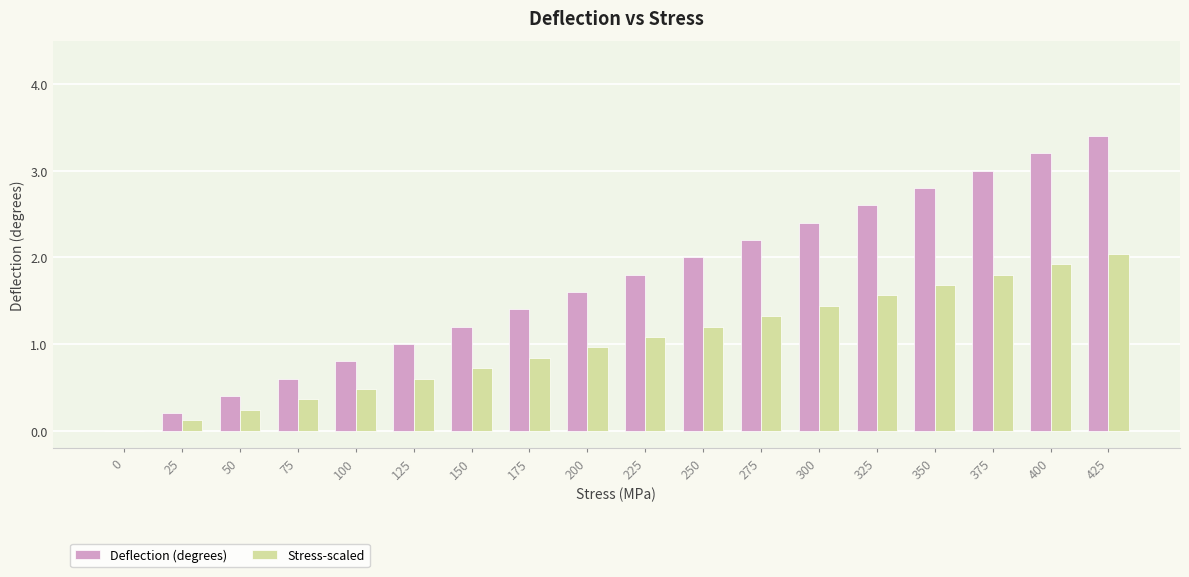

How many categories are shown in the chart?

18